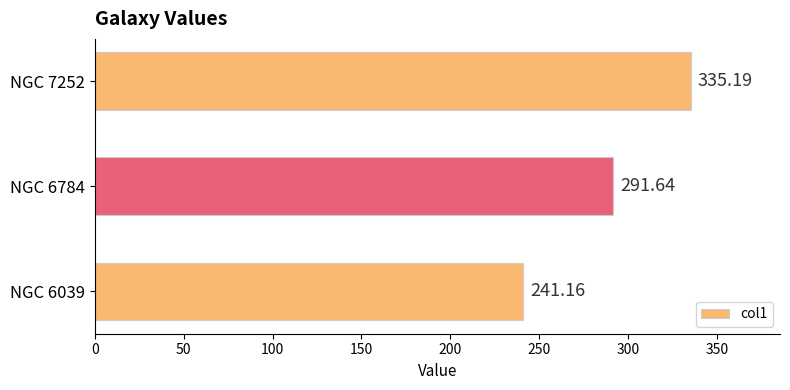

What is the difference between the maximum and minimum values?

94.0